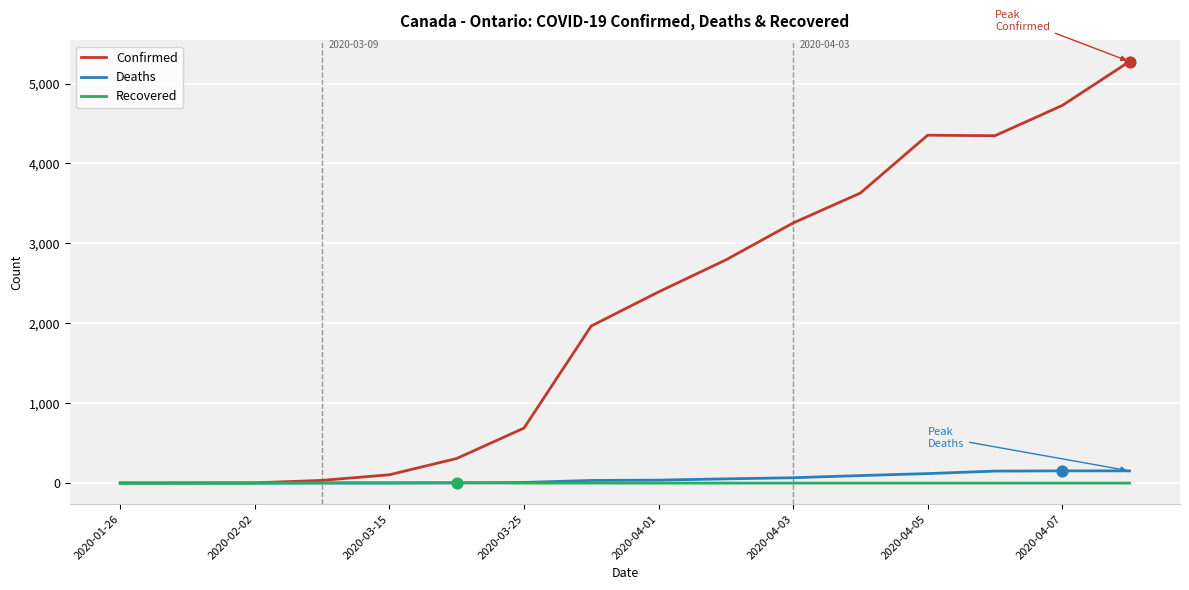

Which series has the widest spread of values?

Confirmed